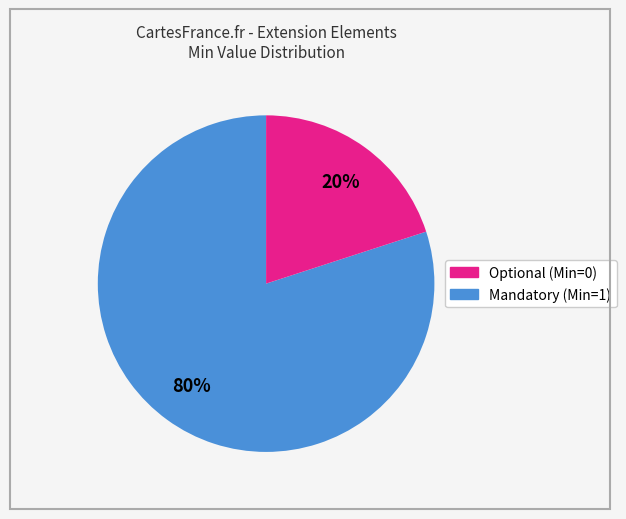

To the nearest percent, what is the difference between the largest and smallest slice percentages?

60%